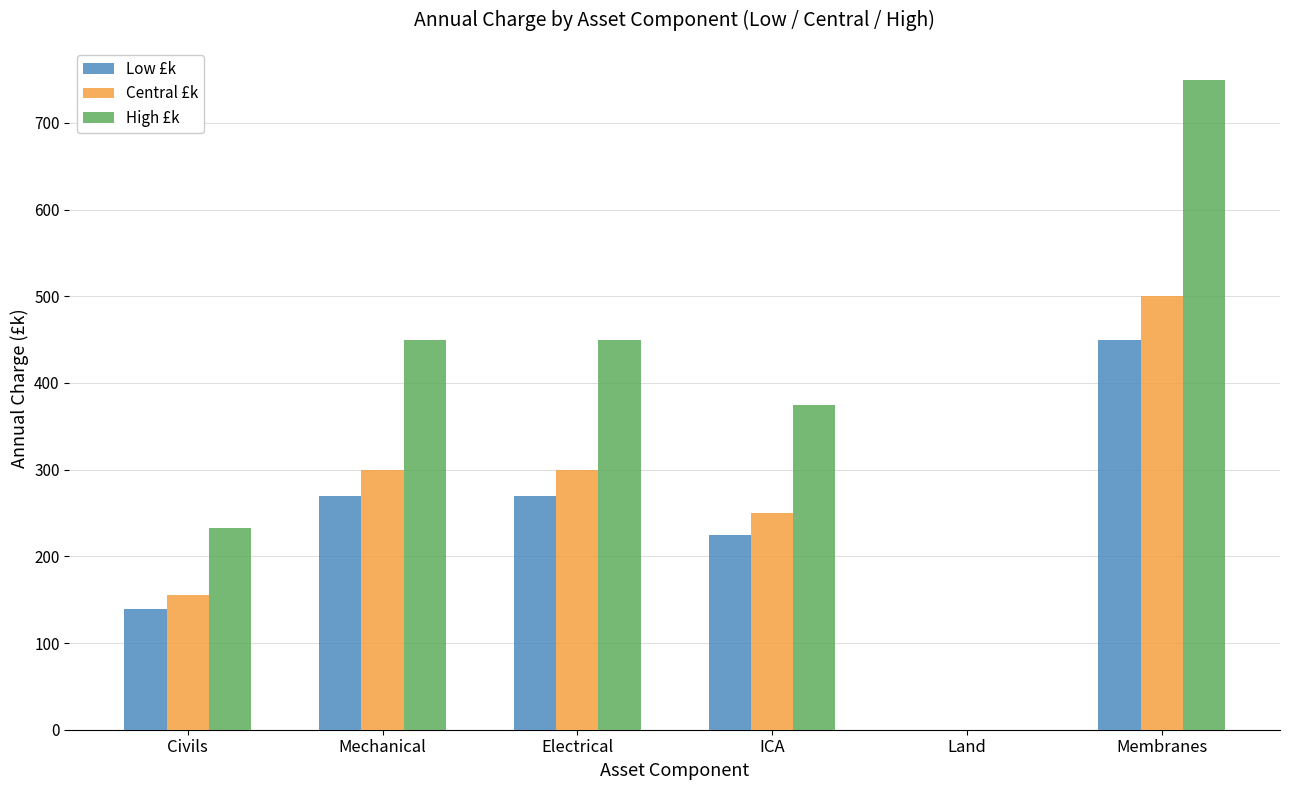

What value does the Central £k series have at Electrical?

300.0